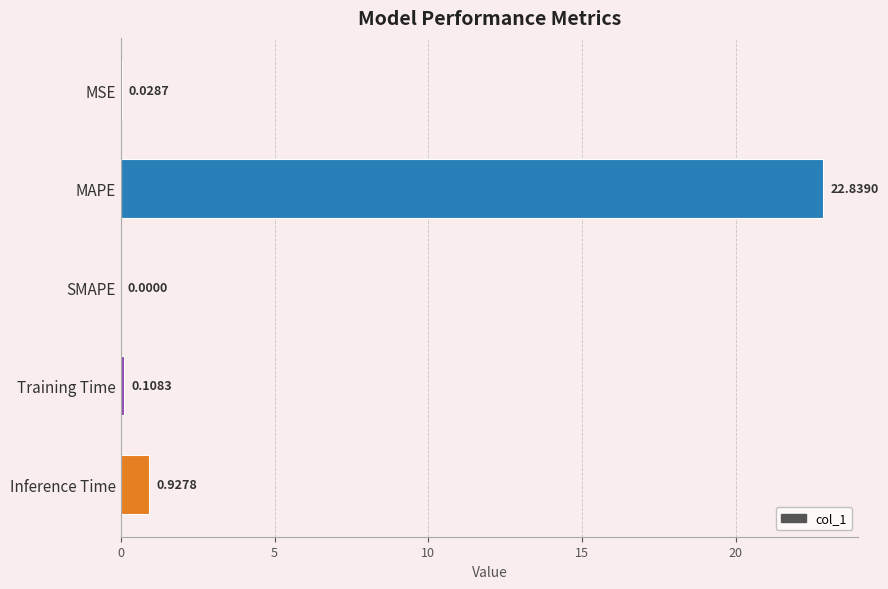

At which label is the value closest to 11?

Inference Time